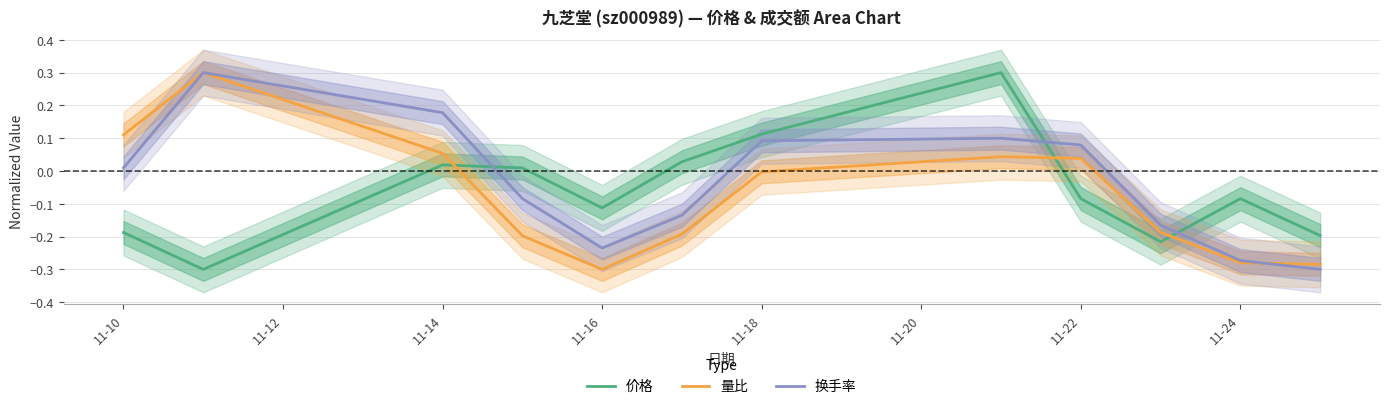

What is the value of the 价格 point at the 2nd from the left?

-0.3